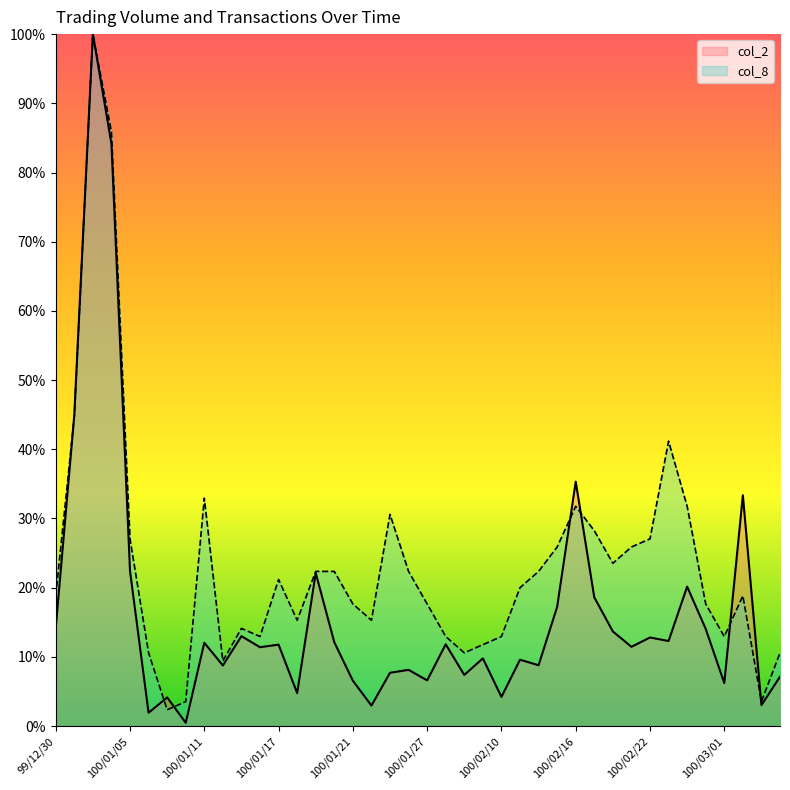

At how many categories does at least one series exceed 0?

40